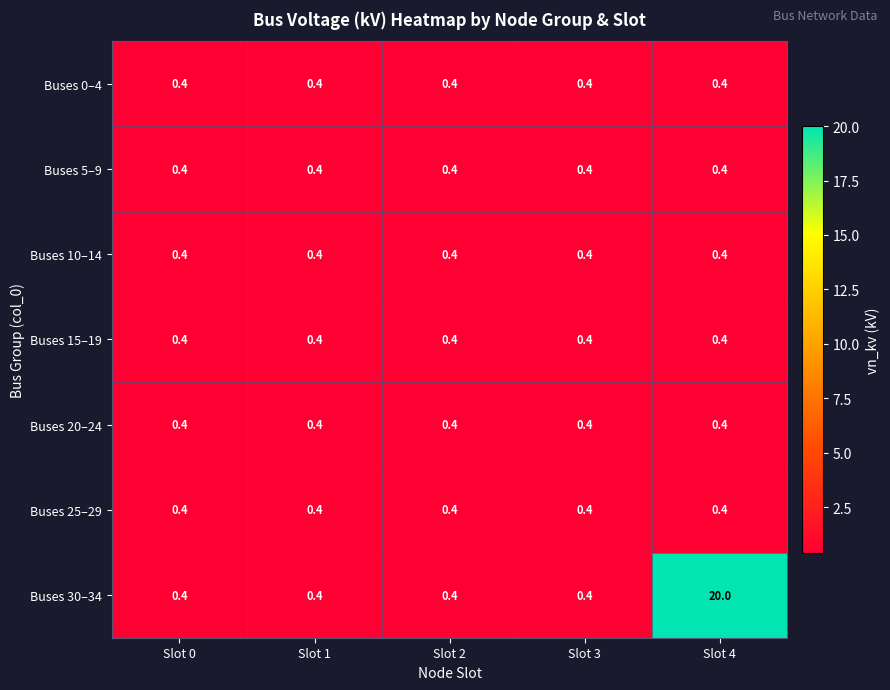

Between Slot 3 and Slot 4, which series saw the biggest shift?

Buses 30–34